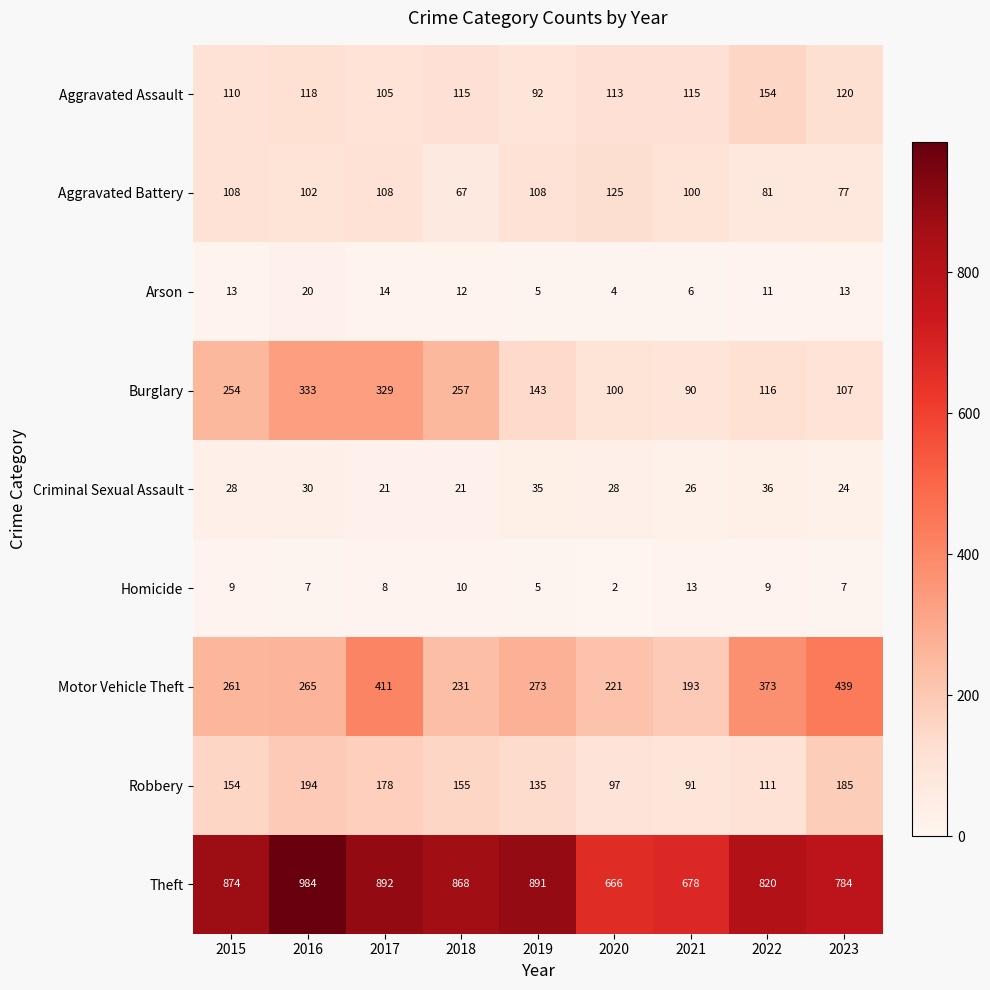

List the series in order of their peak value, highest first.

Theft, Motor Vehicle Theft, Burglary, Robbery, Aggravated Assault, Aggravated Battery, Criminal Sexual Assault, Arson, Homicide